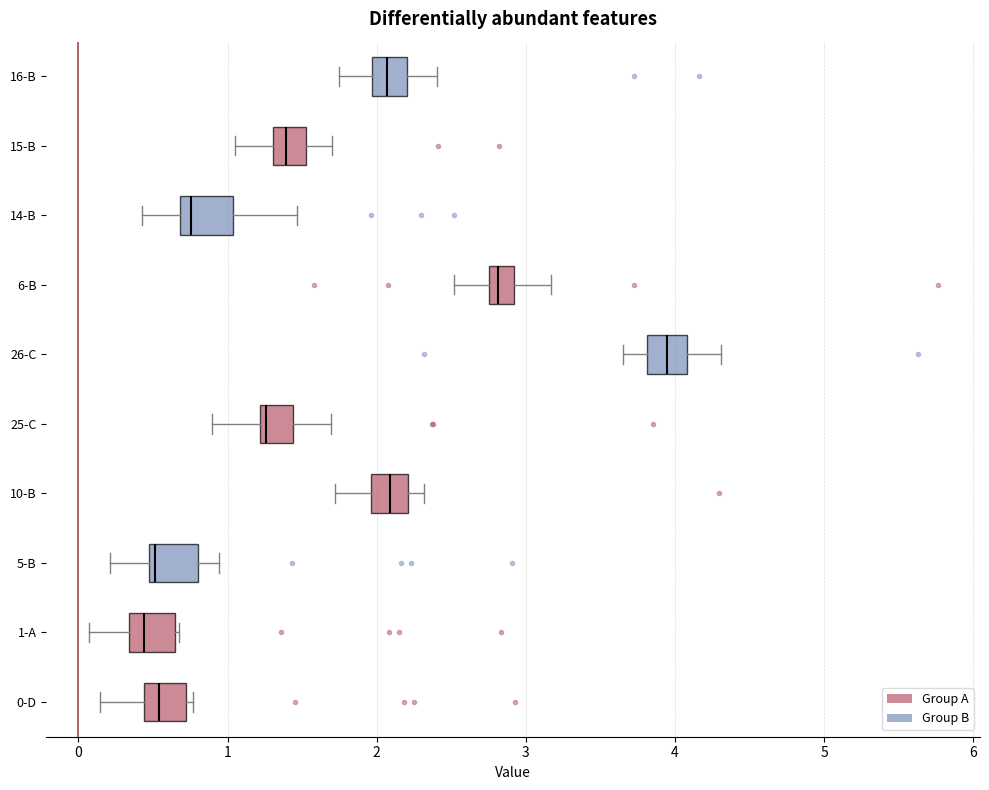

Where is the right edge of the box for 1-A on the x-axis? The values are not printed on the chart, so give them approximately, as read against the axis.

0.7